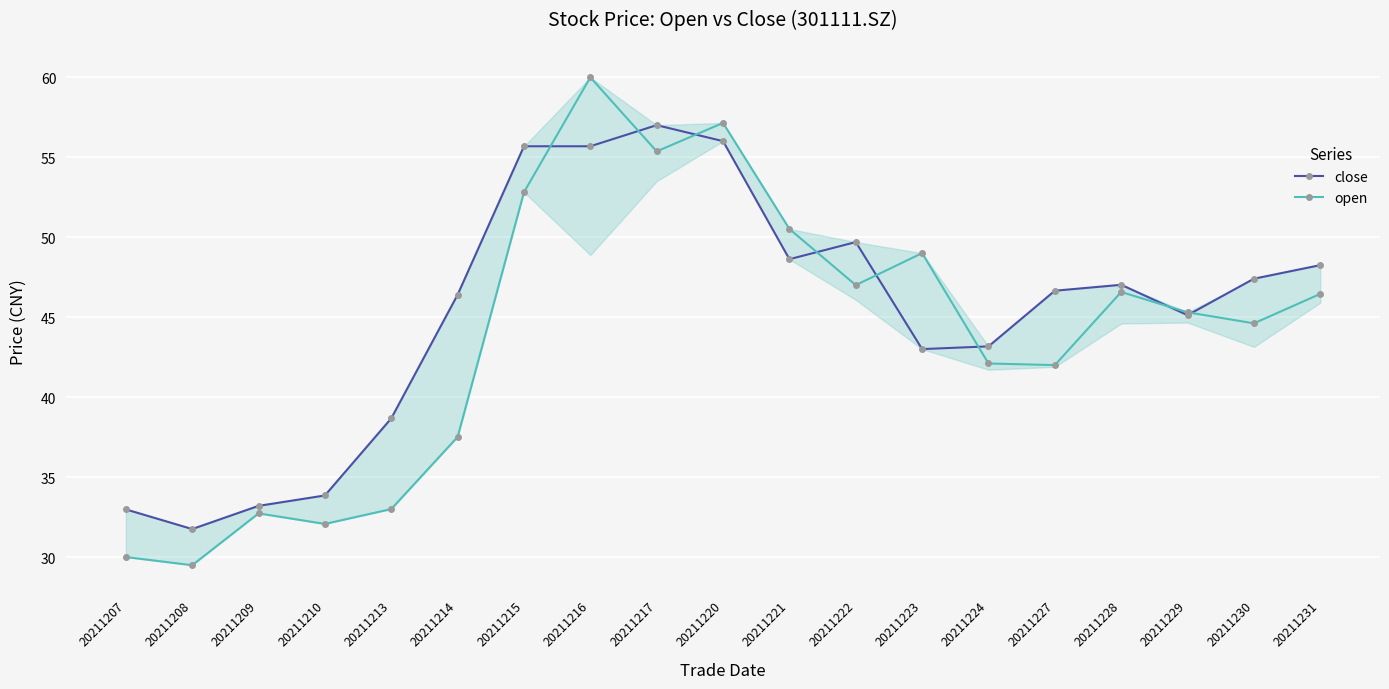

Where does the open series first go above 45?

20211215